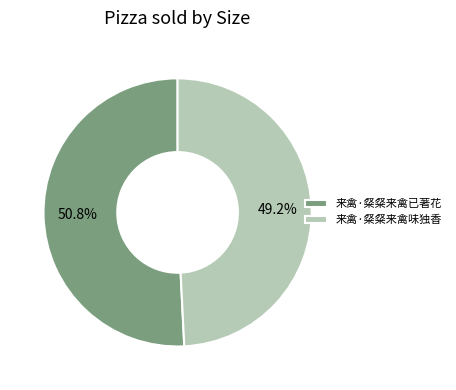

To the nearest percent, what is the average slice percentage?

50%